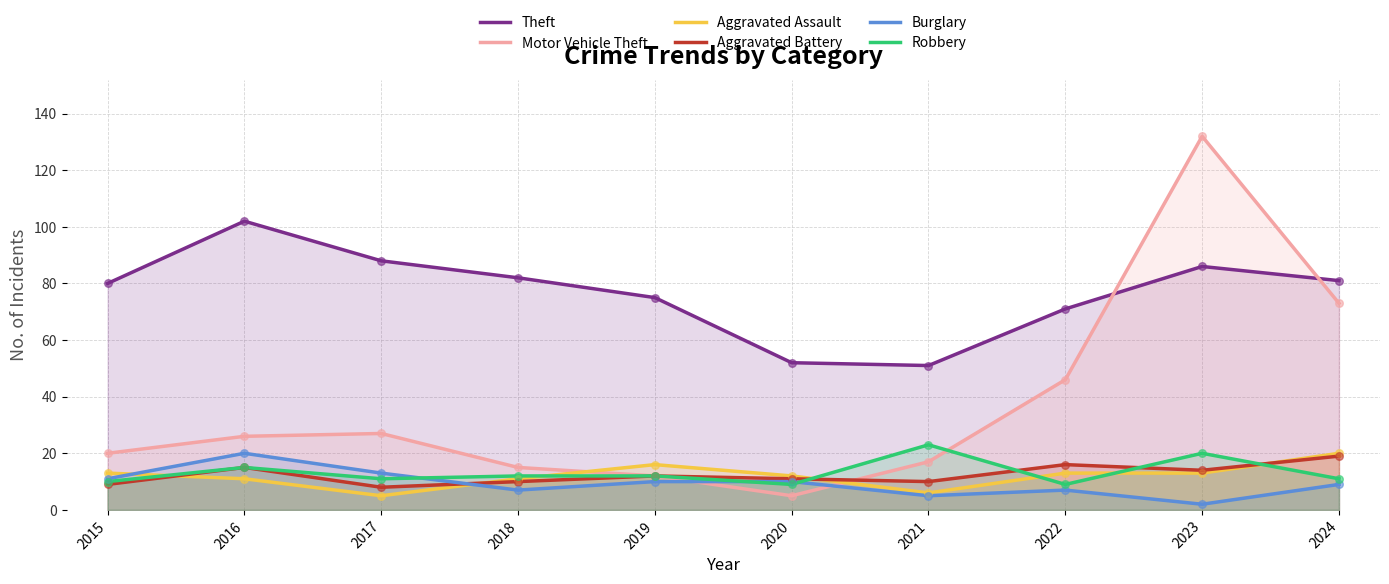

Which series contains the highest Y value?

Motor Vehicle Theft